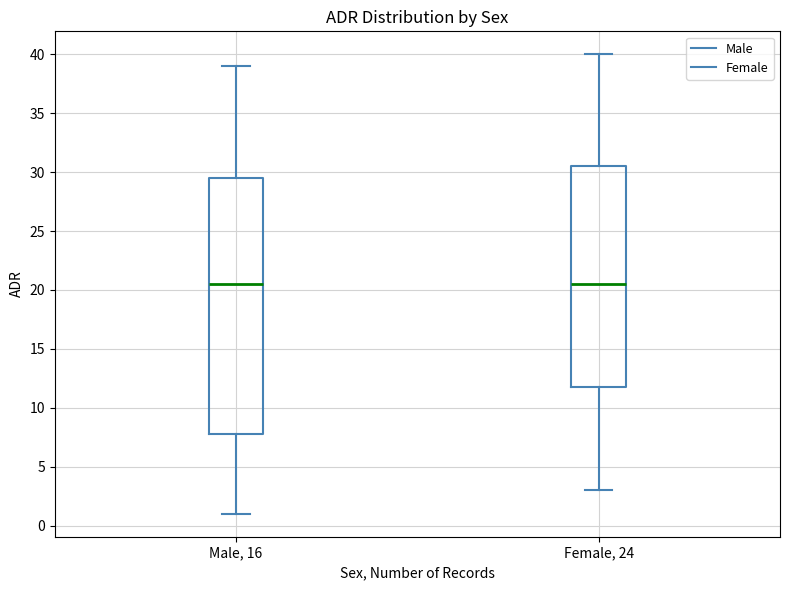

Comparing the boxes themselves (not the whiskers), which one is the tallest?

Male, 16